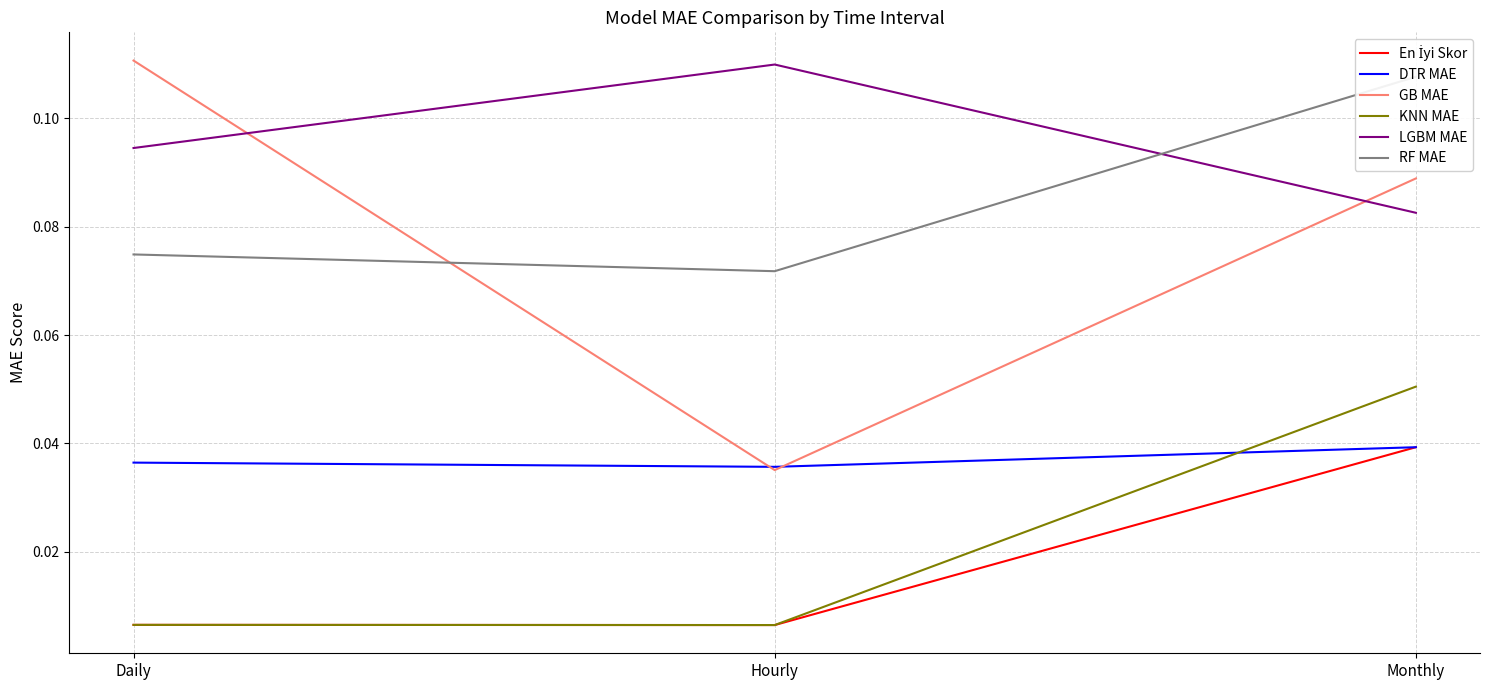

How many categories are shown in the chart?

3